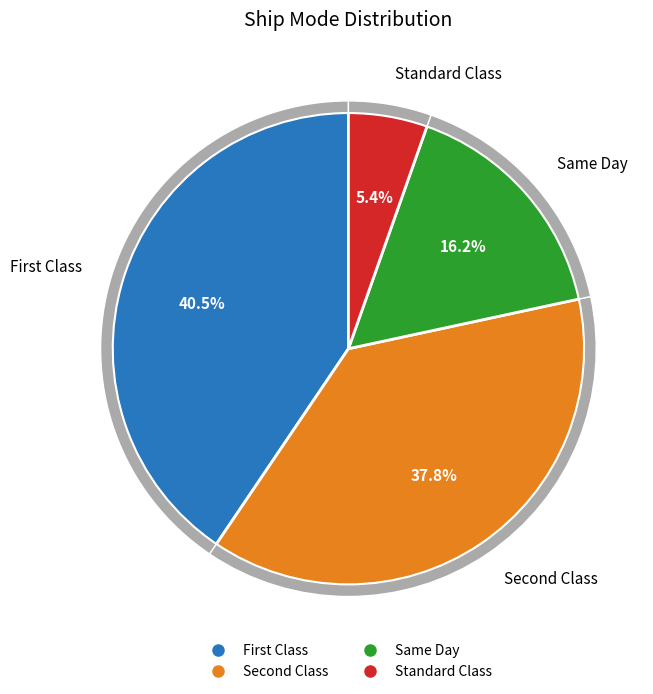

Count the number of slices in the pie.

4